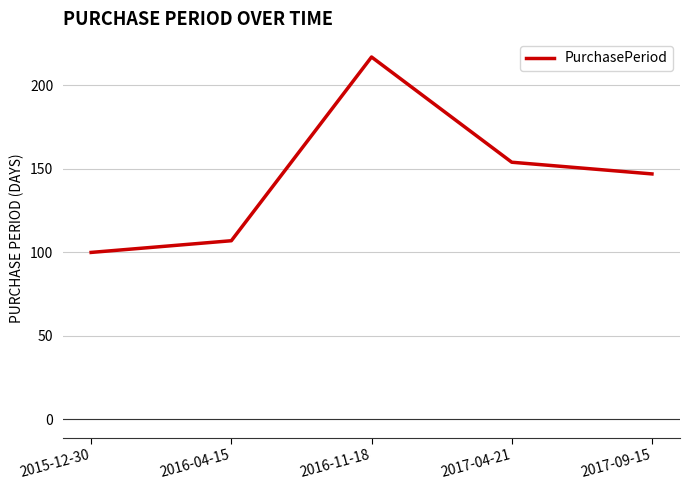

Which has a higher value, 2017-09-15 or 2016-04-15?

2017-09-15